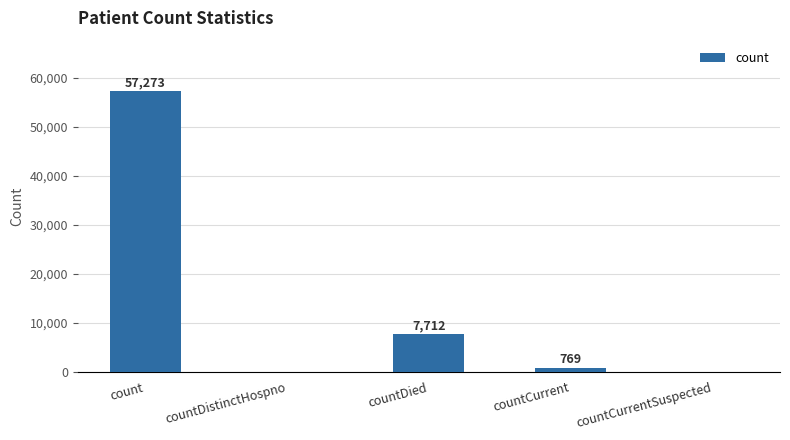

What is the change in value from countDied to countCurrentSuspected?

-7712